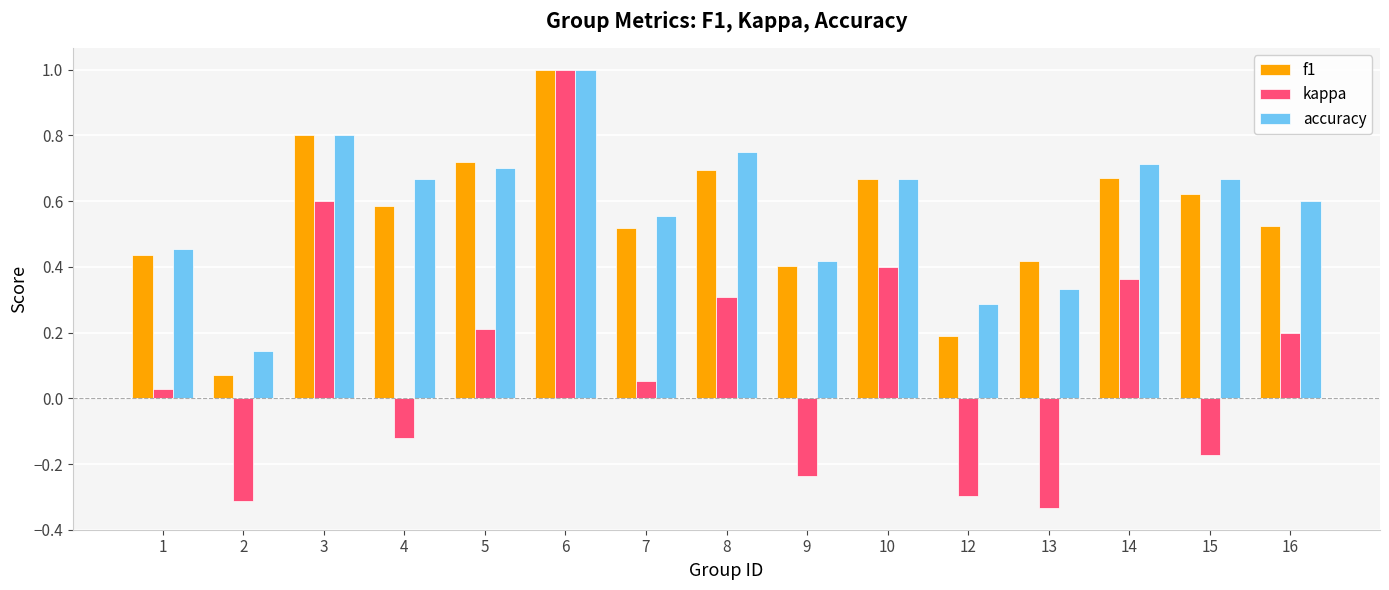

Count the accuracy values in the range 0 to 1.

15